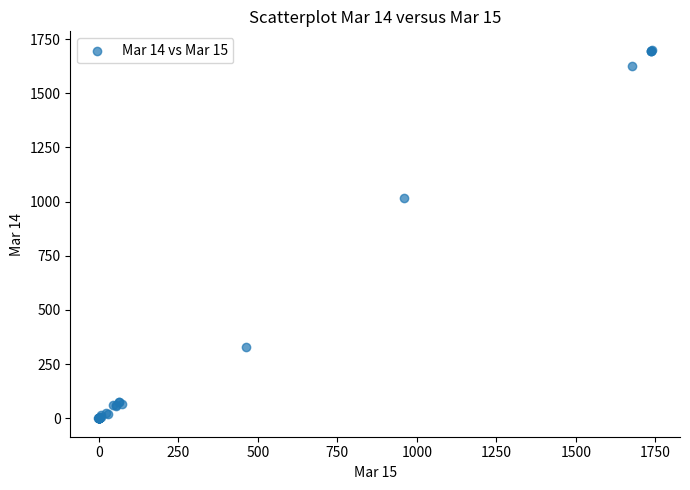

What Y value in the scatter plot is closest to 850?

1014.4